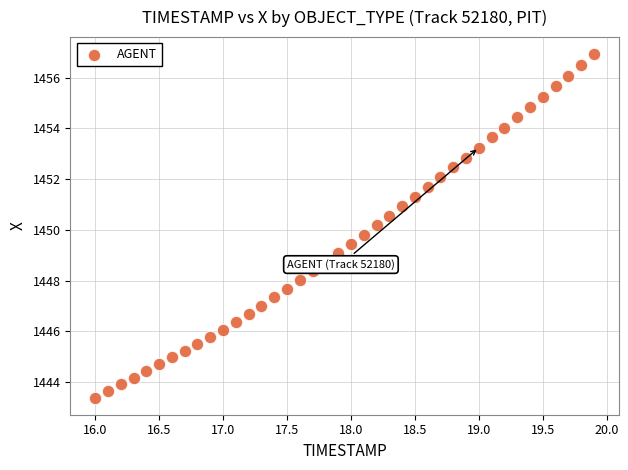

What is the range of Y values (max minus min)?

13.5